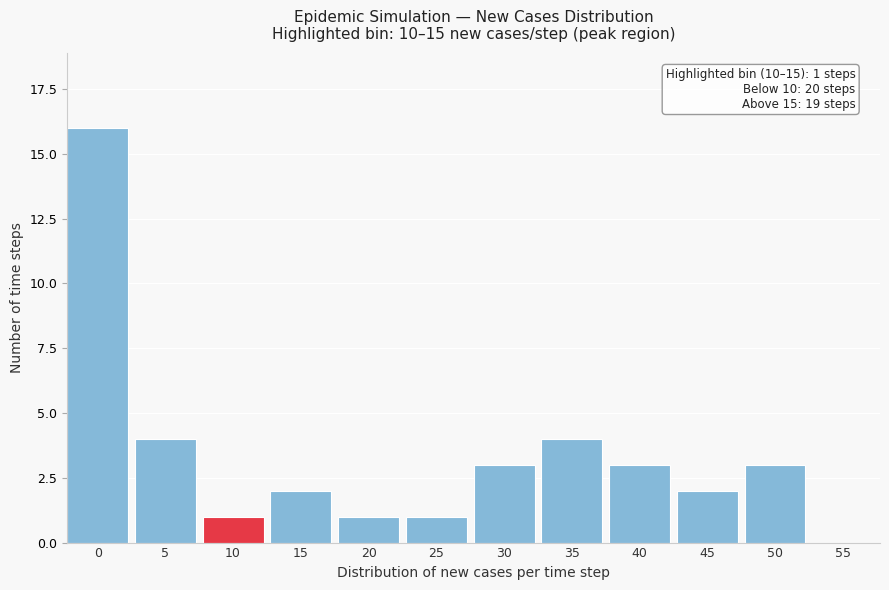

Reading left to right, transcribe all the data shown in this chart.

0=16	5=4	10=1	15=2	20=1	25=1	30=3	35=4	40=3	45=2	50=3	55=0